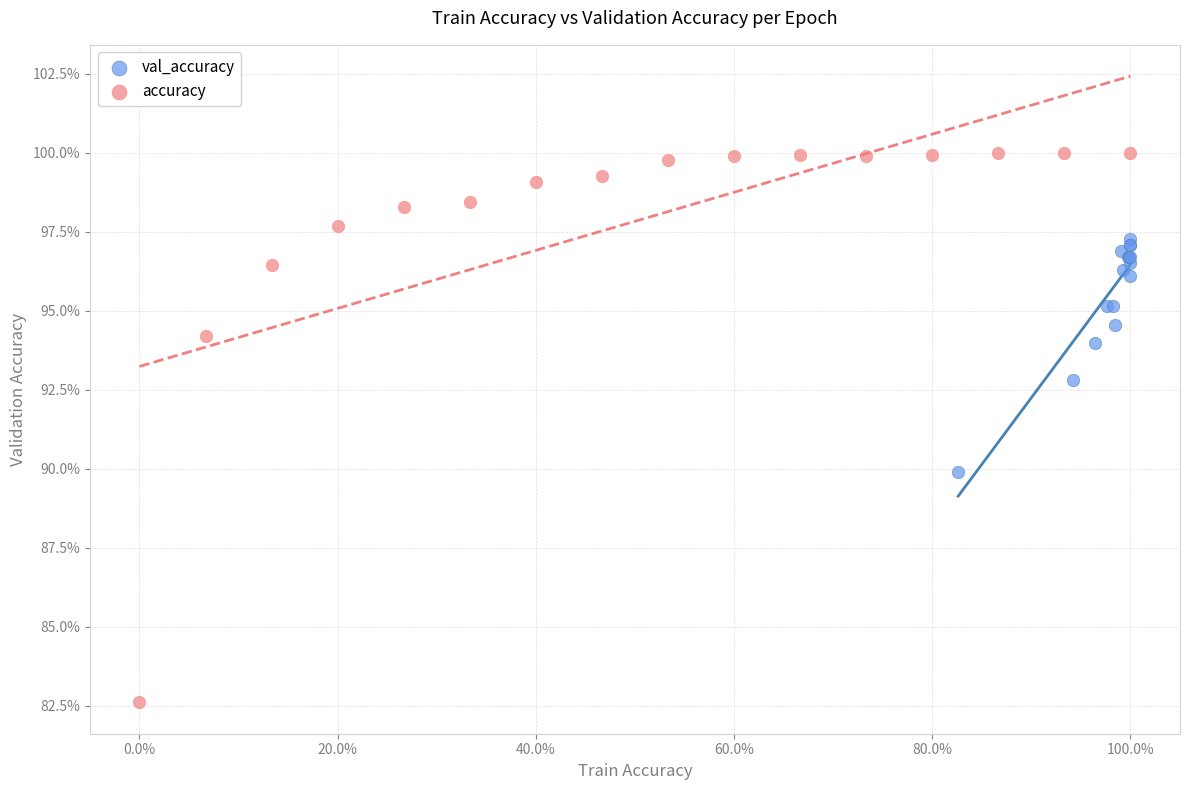

What are all the series names shown in the legend?

val_accuracy, accuracy